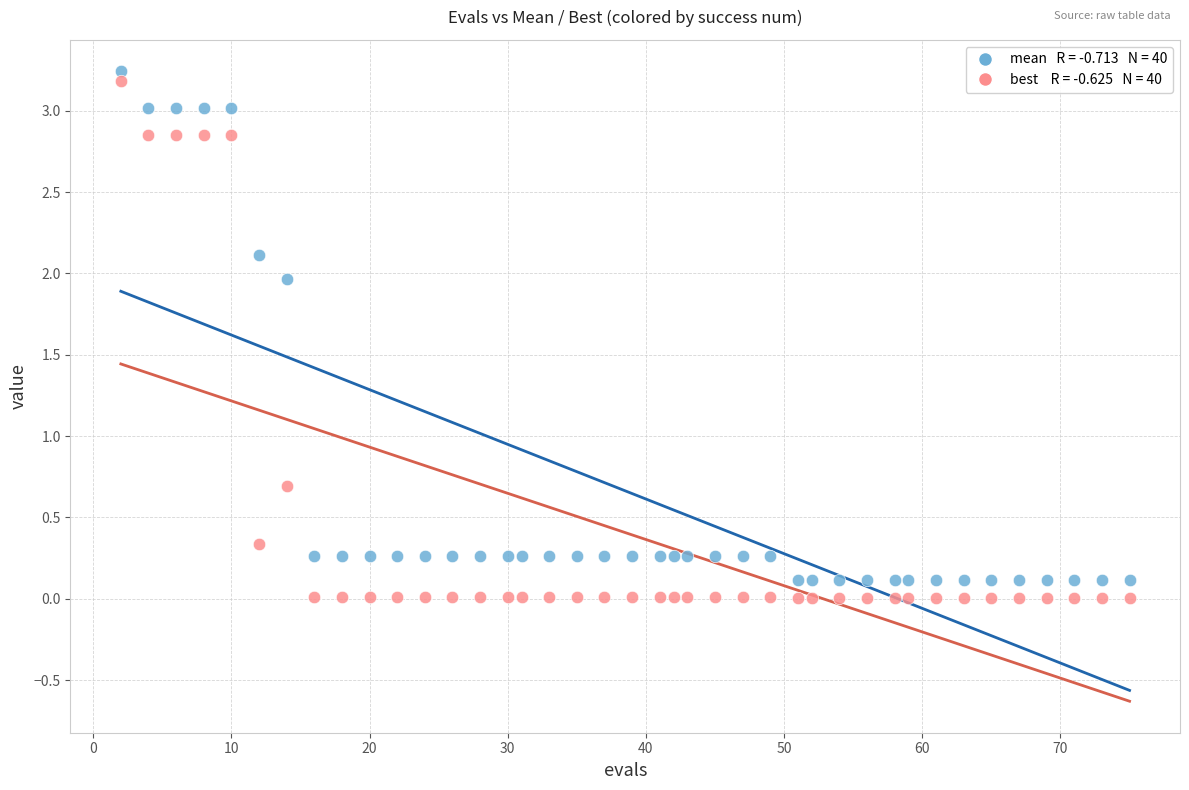

Across all data points, what is the range of X values (max minus min)?

73.0